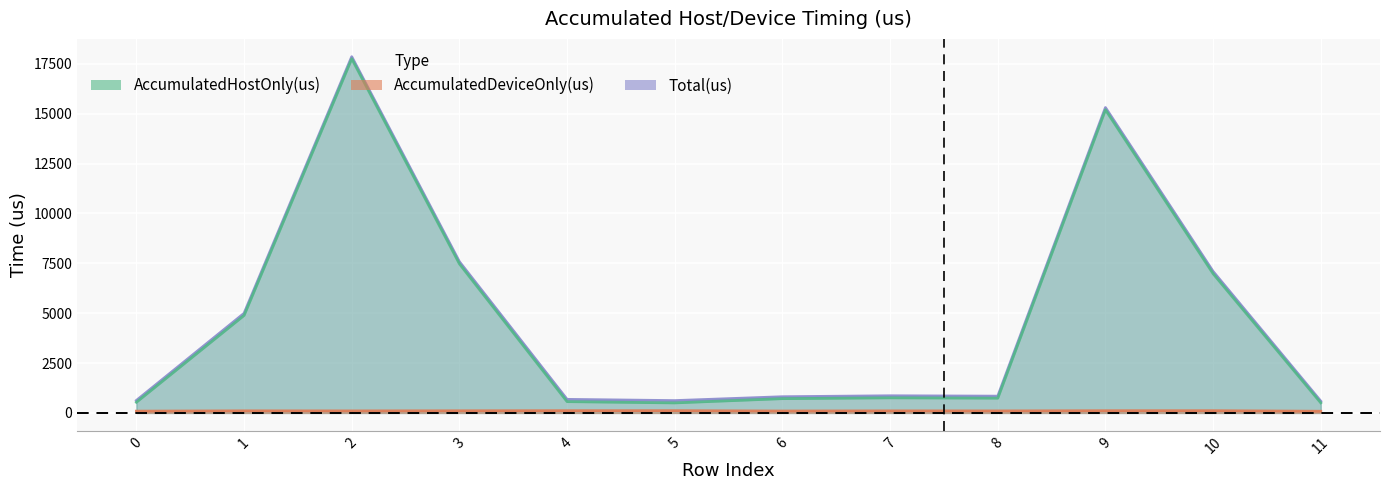

At which category does the chart reach its minimum across all series?

11